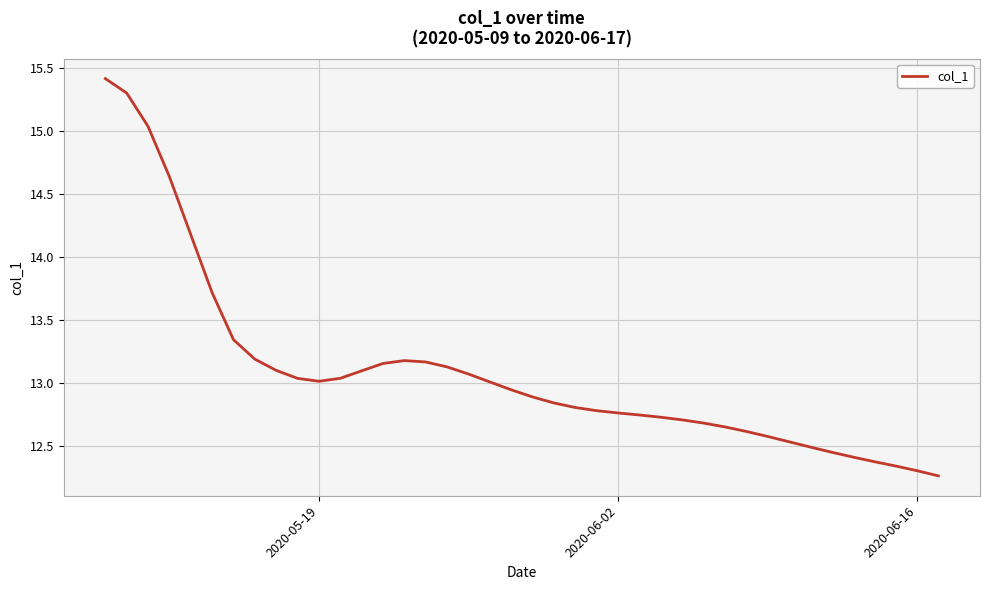

What is the maximum value shown in the chart?

15.4